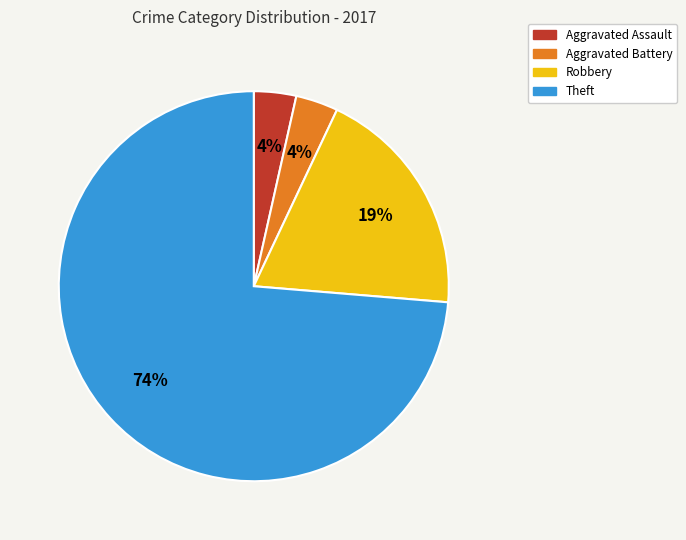

Count the number of slices in the pie.

4